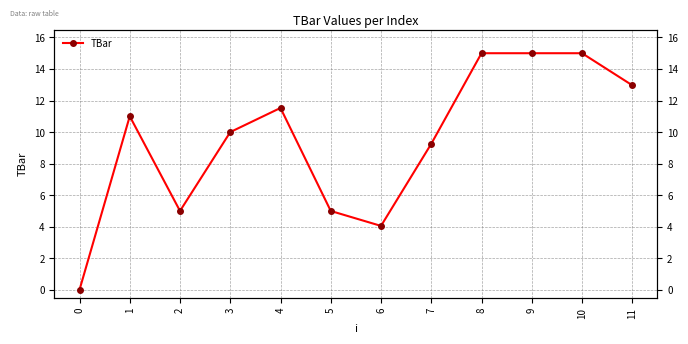

How many lines are shown in the chart?

1